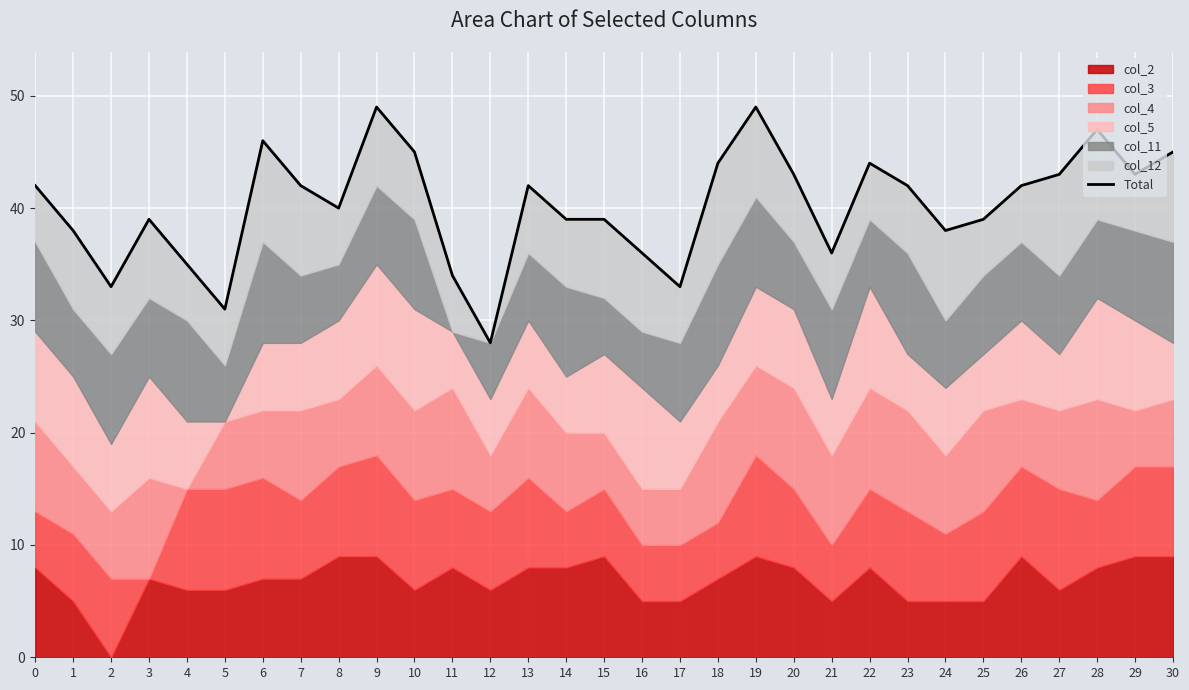

Where is the data nearest to the value 38?

1